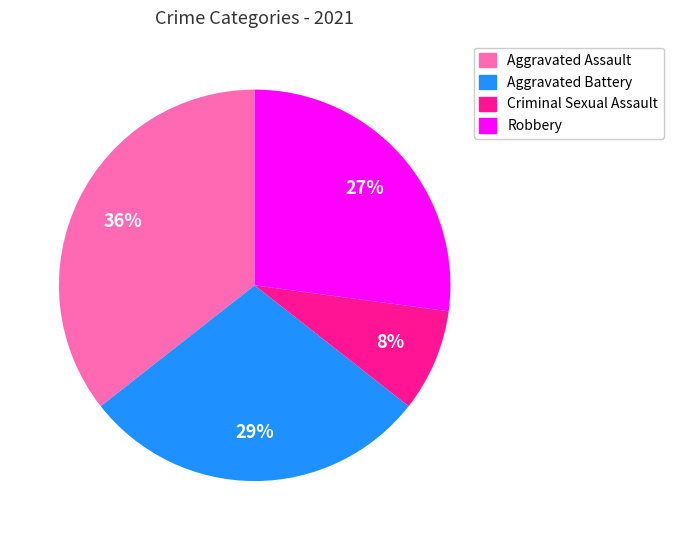

Does any single category account for the majority?

No